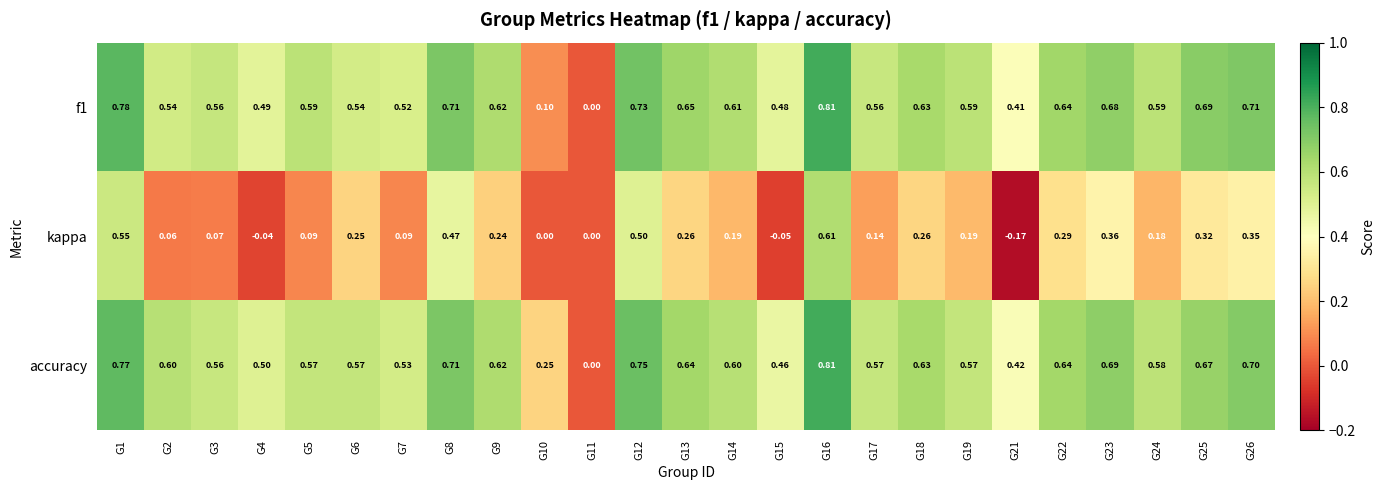

How many data points in f1 are above 0?

24